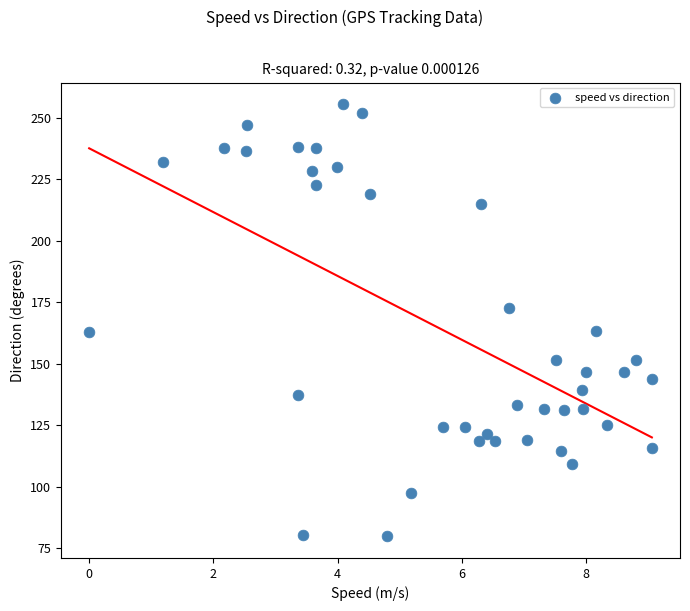

What is the range of X values (max minus min)?

9.1